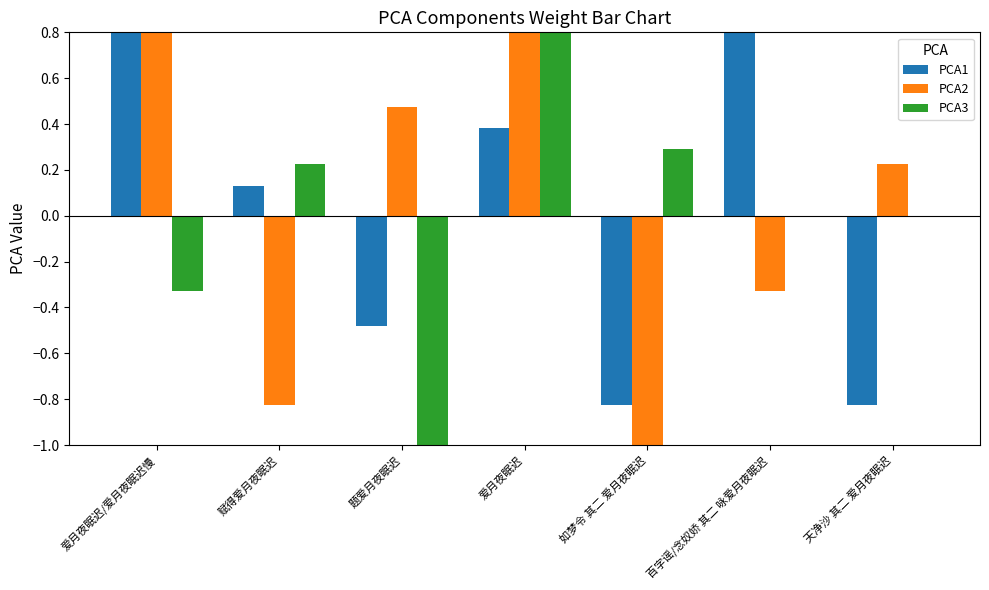

What is the total value across all series at 赋得爱月夜眠迟?

-0.5